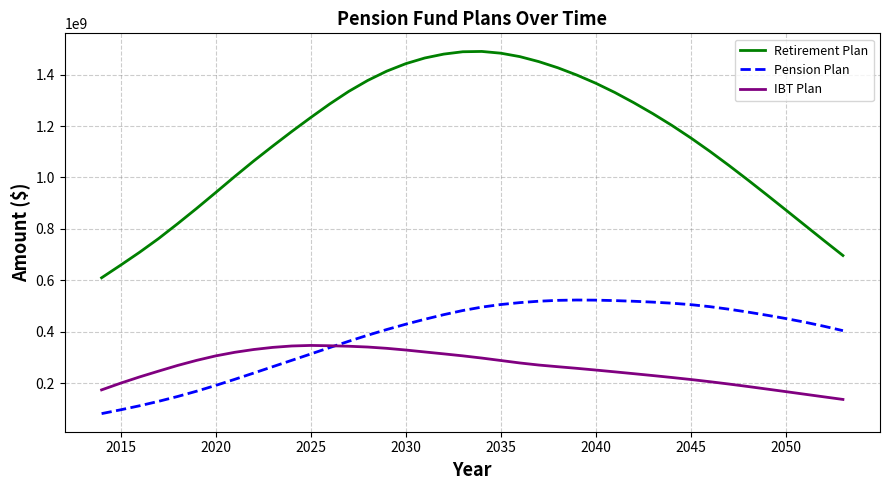

Which series has the largest range (max minus min)?

Retirement Plan